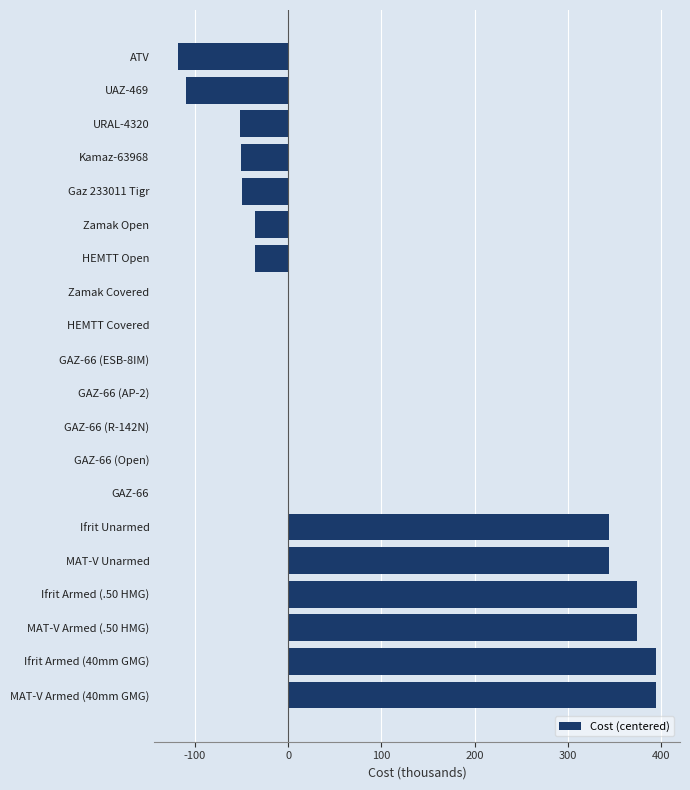

What is the average value?

88725